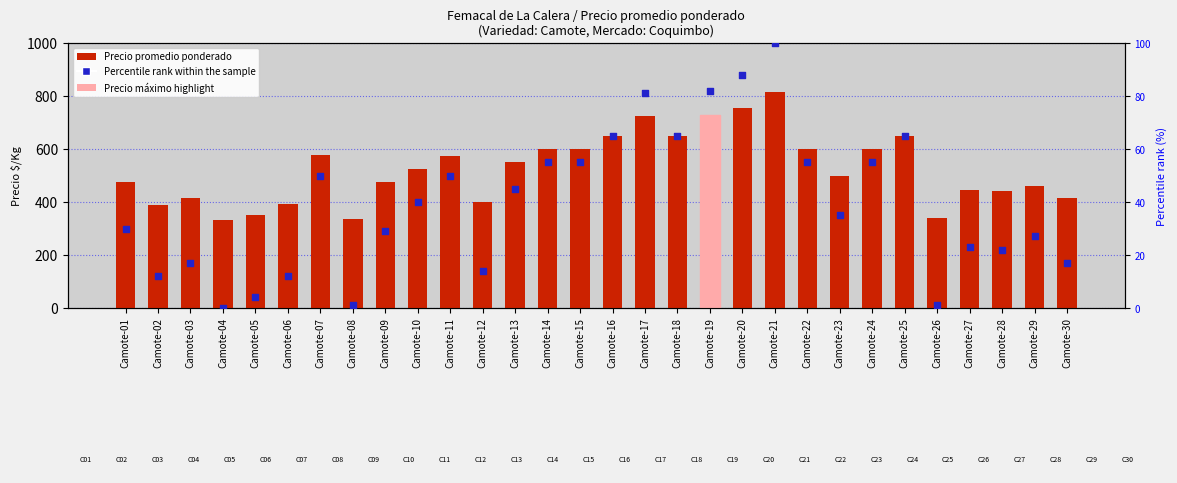

What is the total value across all series at Camote-11?

624